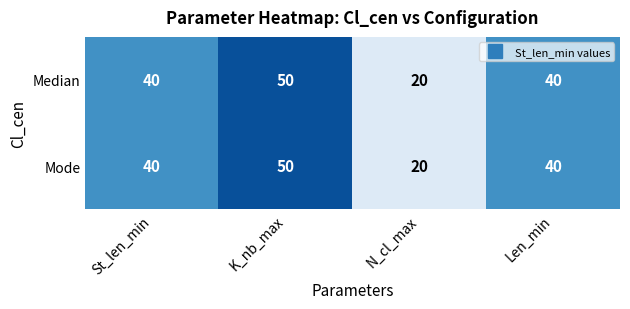

How many Mode values are between 40 and 50?

3